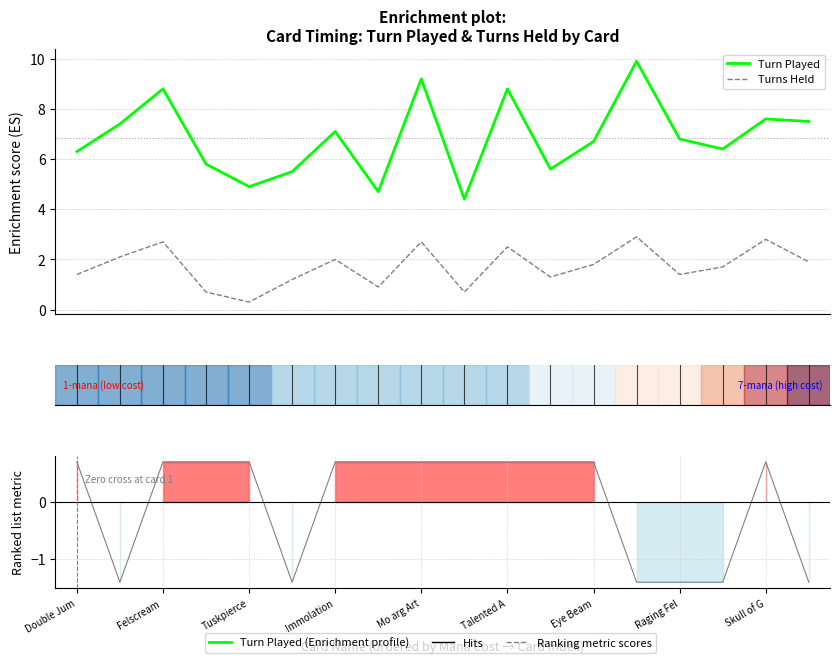

How many distinct data groups are displayed?

3